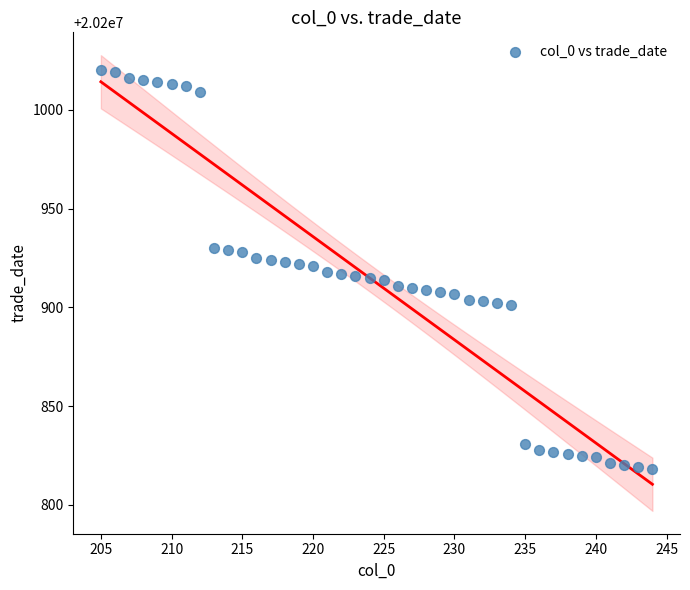

What is the range of X values (max minus min)?

39